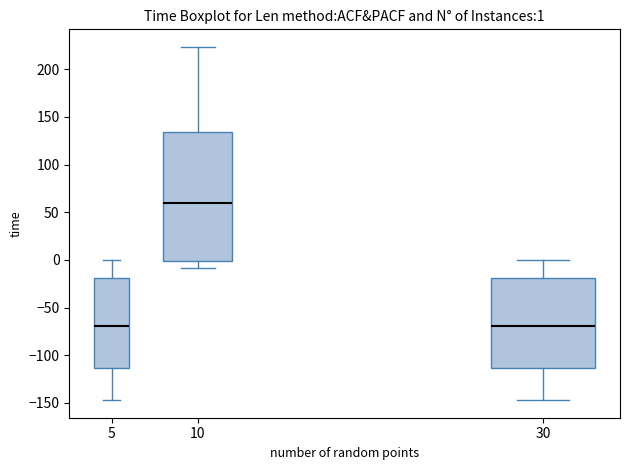

Which box is the tallest, from its lower edge to its upper edge?

10